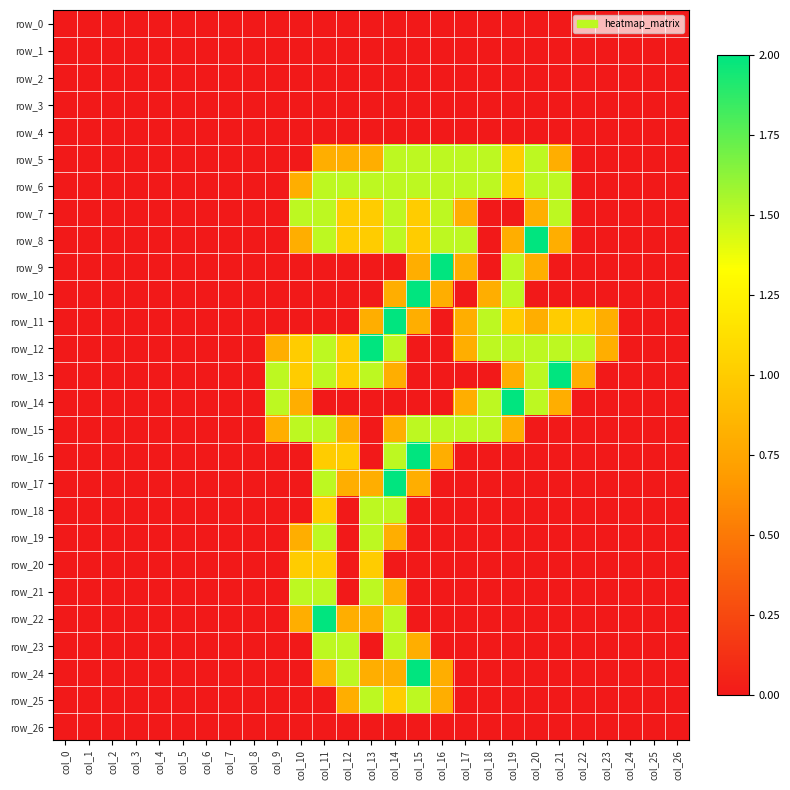

At col_16, list the series in order from largest to smallest.

row_9, row_5, row_6, row_7, row_8, row_15, row_10, row_16, row_24, row_25, row_0, row_1, row_2, row_3, row_4, row_11, row_12, row_13, row_14, row_17, row_18, row_19, row_20, row_21, row_22, row_23, row_26